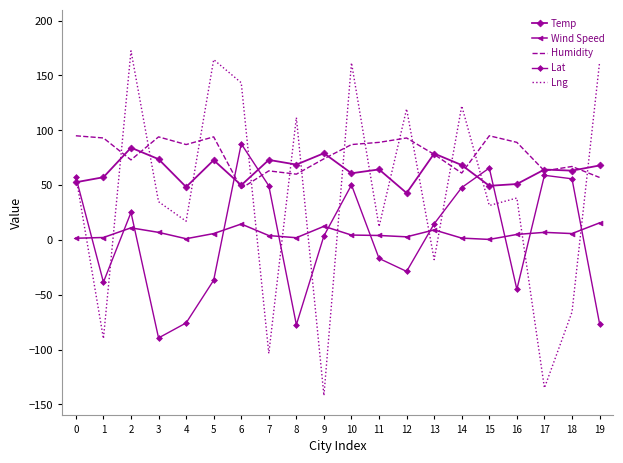

Does the chart have visible grid lines?

No